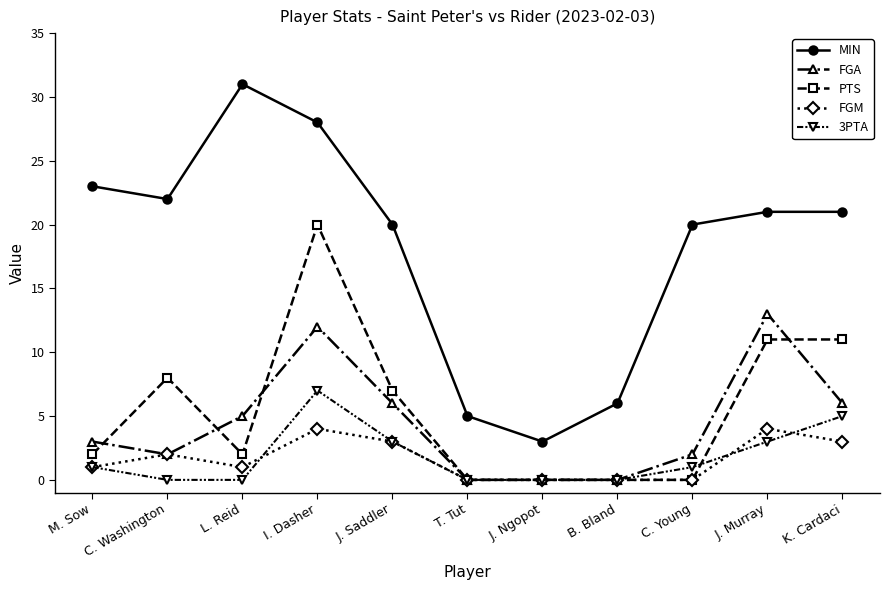

Where does the MIN series first go above 21?

M. Sow